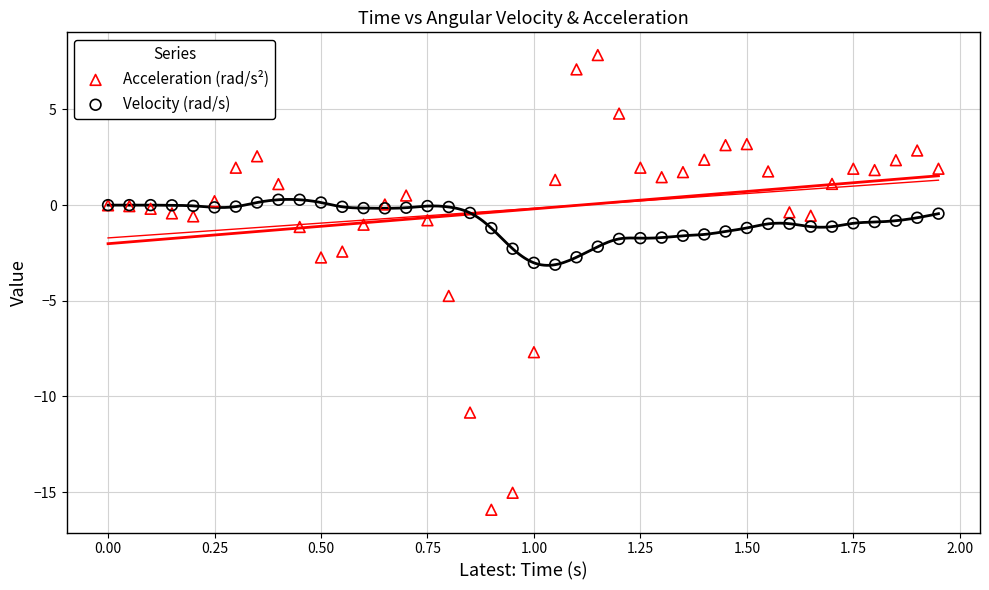

Which series has the widest spread of Y values?

Acceleration (rad/s²)